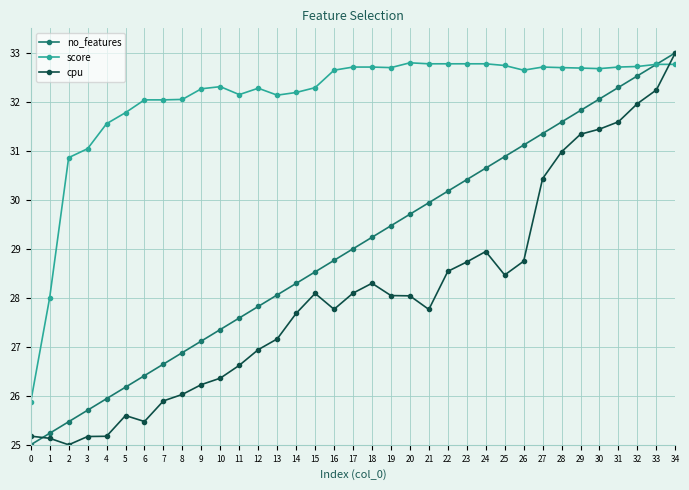

At which category is the sum across all series the highest?

34